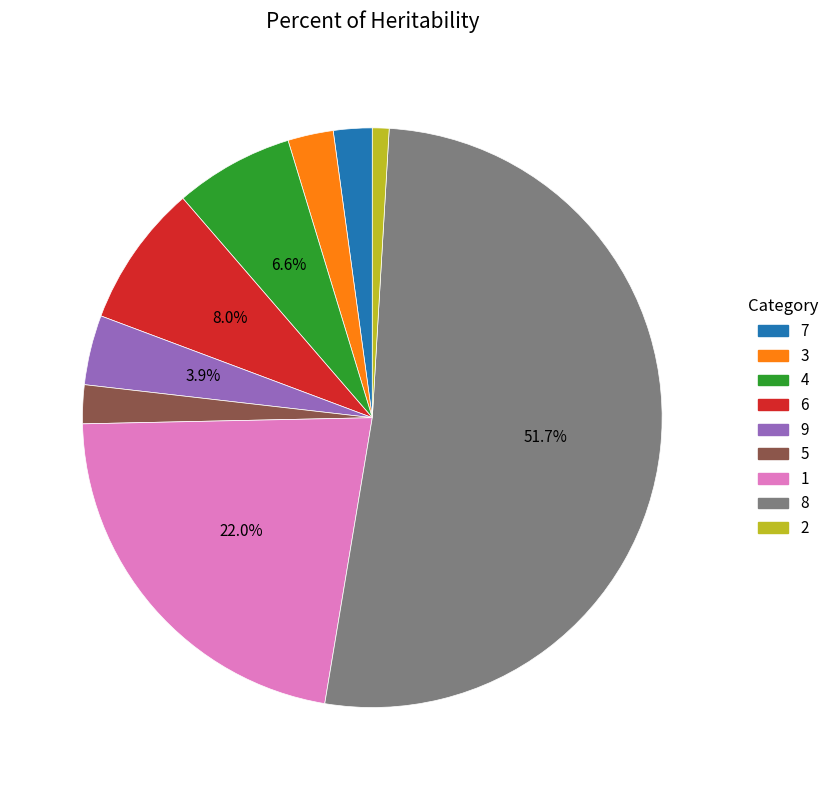

Which has a higher value, 6 or 8?

8